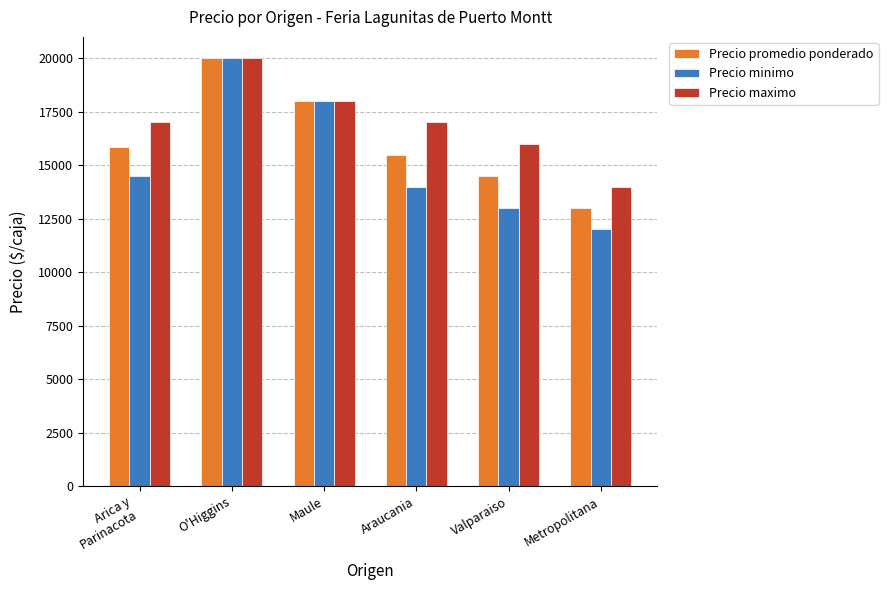

Are the bars grouped side by side (vs. stacked)?

Yes